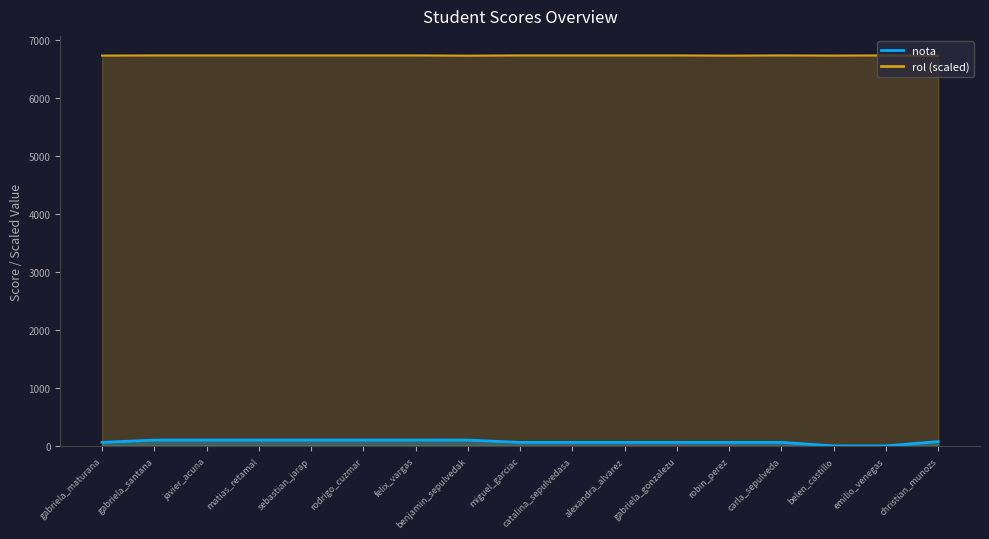

What are all the series names shown in the legend?

nota, rol